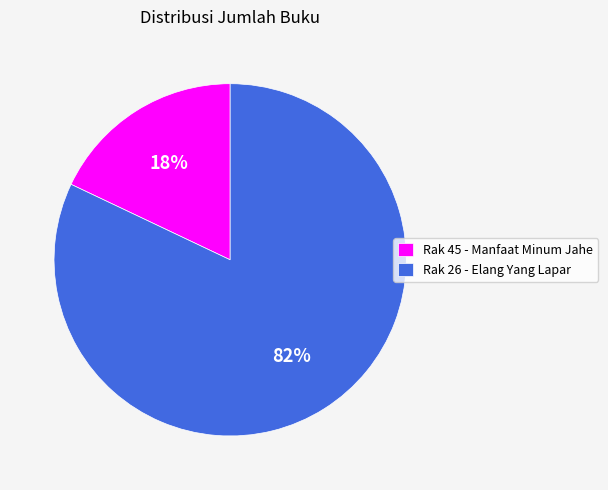

Count the number of slices in the pie.

2